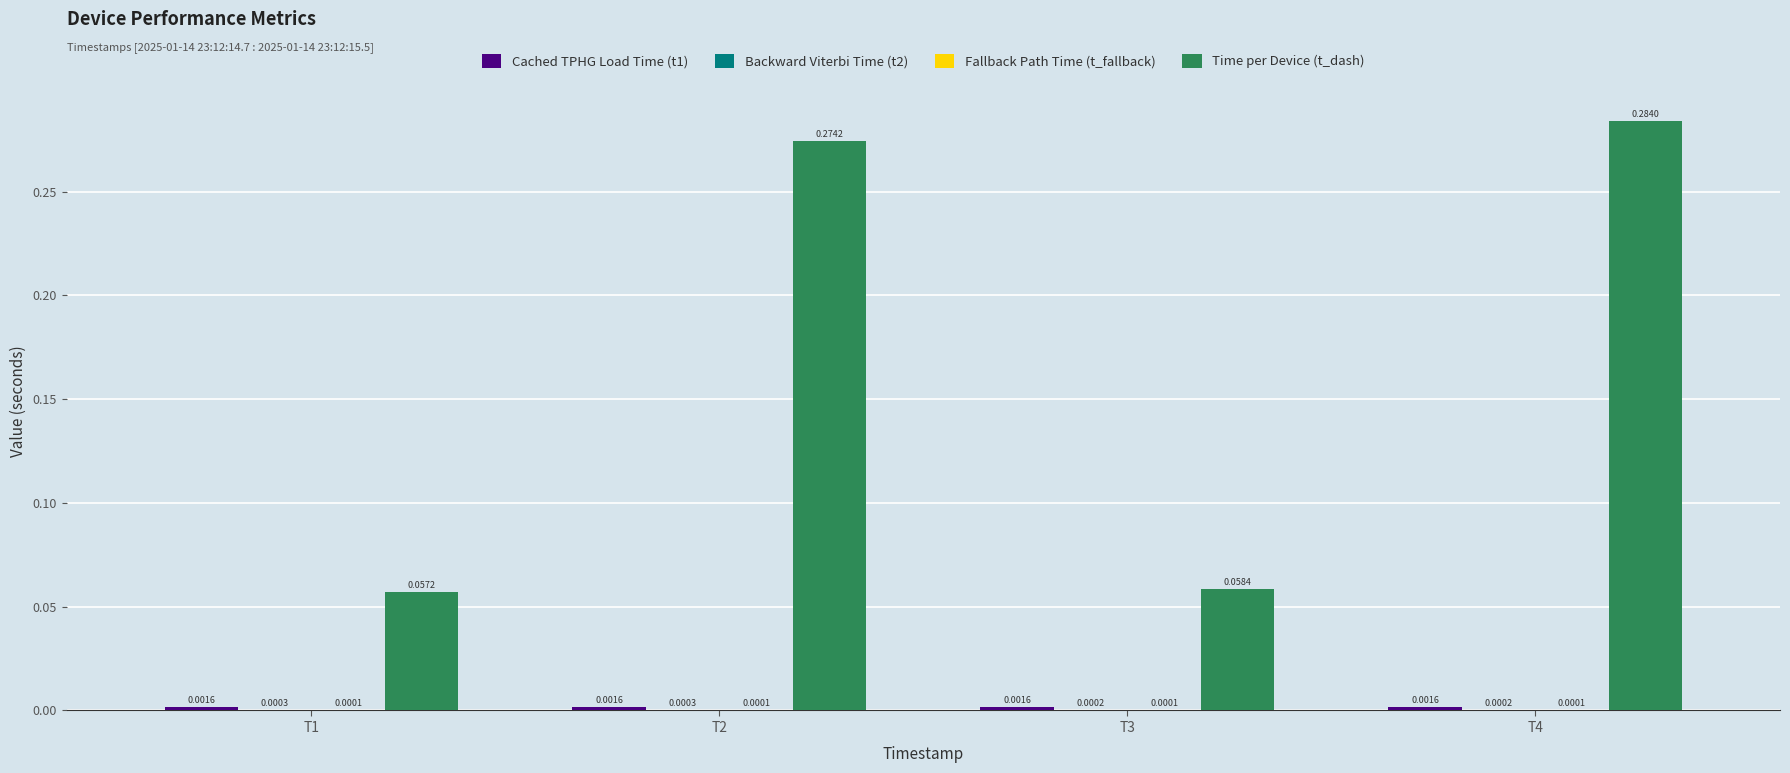

Which series changed the most between T1 and T2?

Time per Device (t_dash)